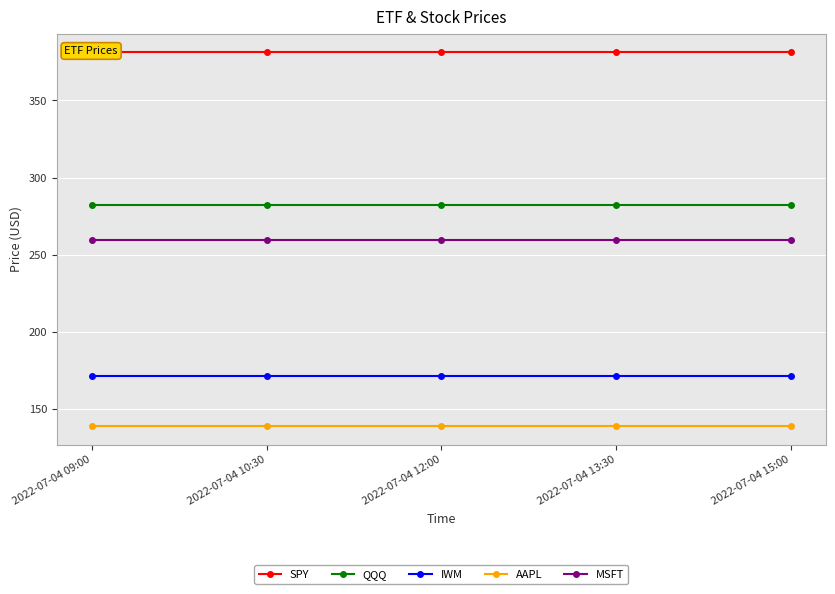

Rank the series at 2022-07-04 09:00 from highest to lowest value.

SPY, QQQ, MSFT, IWM, AAPL